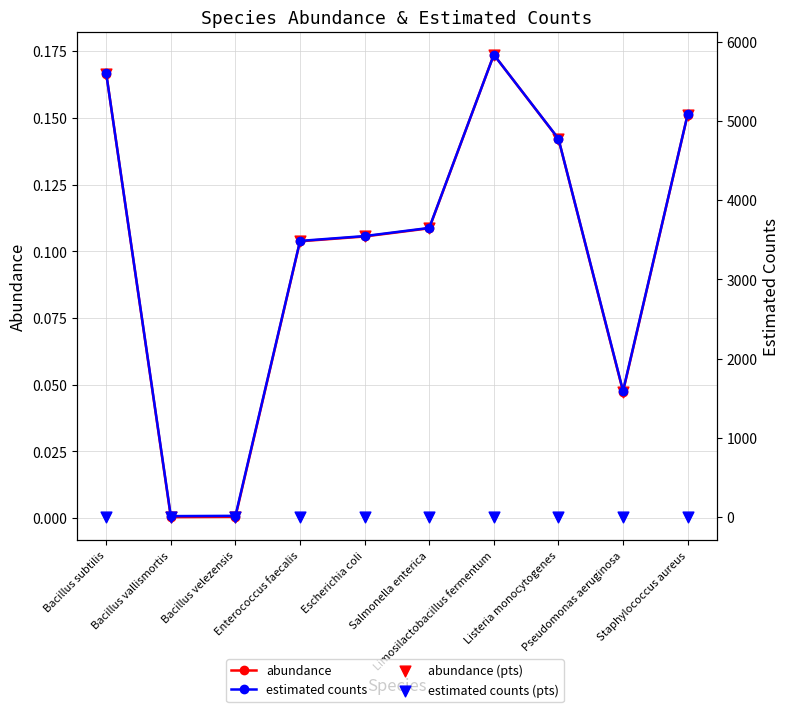

Which series has the largest Y range (max minus min)?

estimated counts